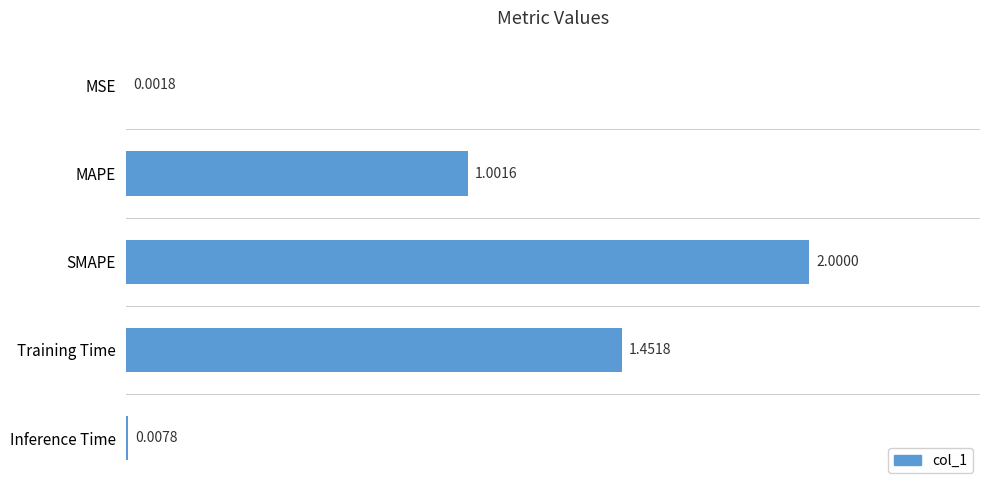

Where is the data nearest to the value 1?

MAPE